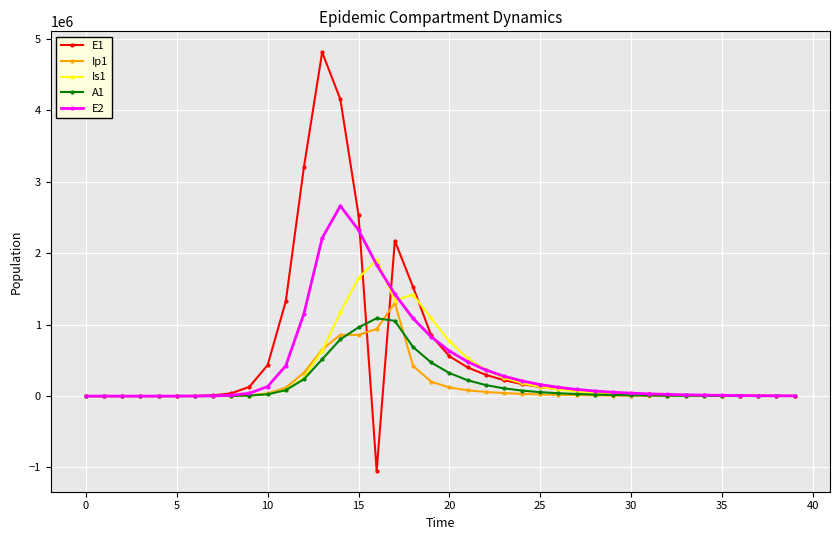

What are all the series names shown in the legend?

E1, Ip1, Is1, A1, E2